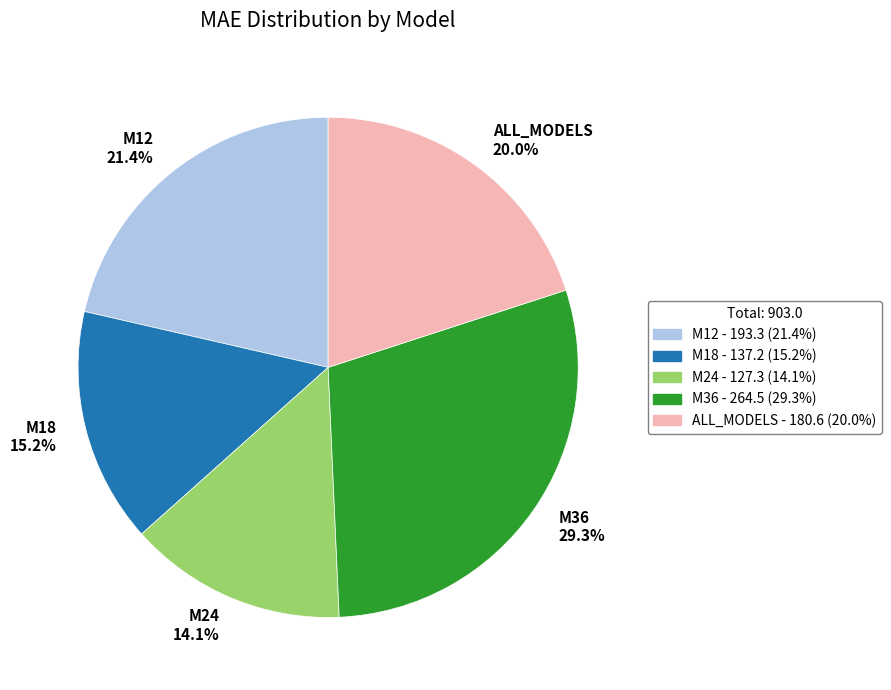

Which slice is the largest?

M36